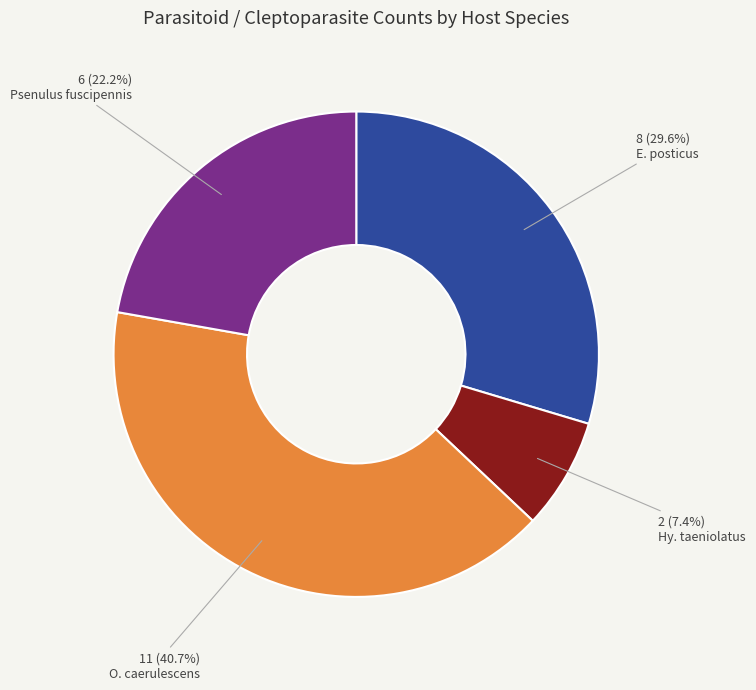

Is the sum of O. caerulescens and Hy. taeniolatus greater than half?

No